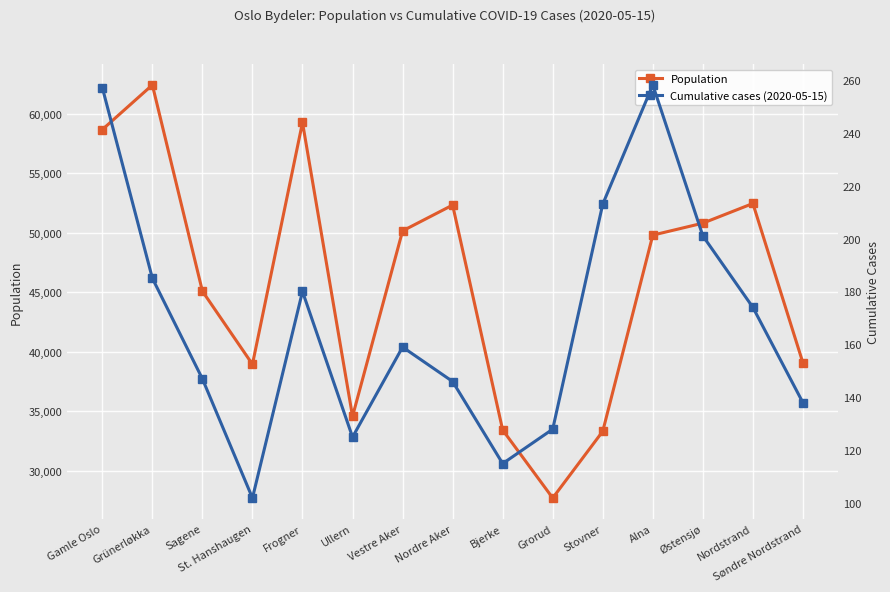

The Cumulative cases (2020-05-15) series shows 97 at Nordstrand. True or false?

False